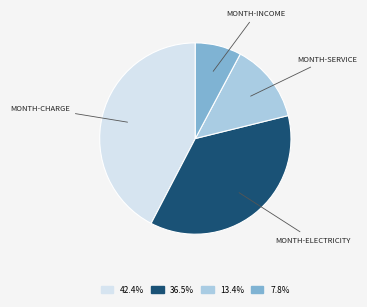

Does any single category account for the majority?

No